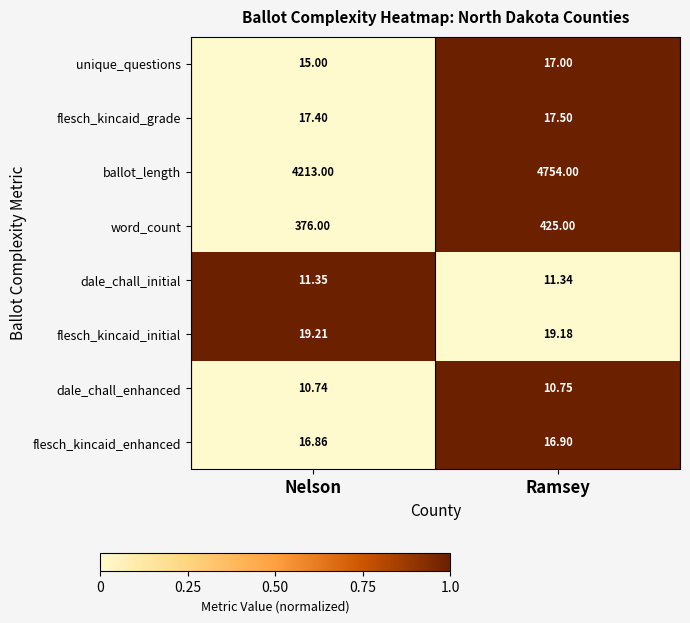

At which category is the sum across all series the highest?

Ramsey